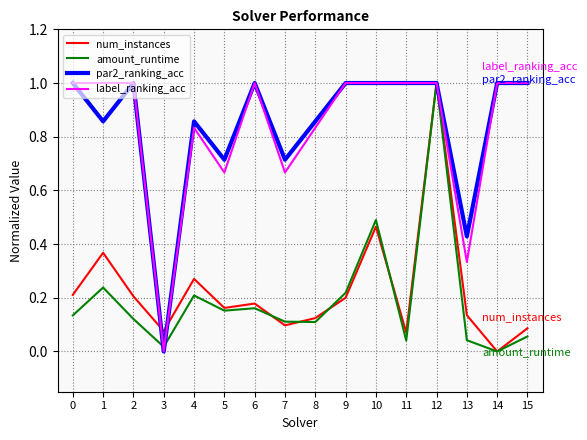

Is it true that amount_runtime equals 0.1 at 15?

True